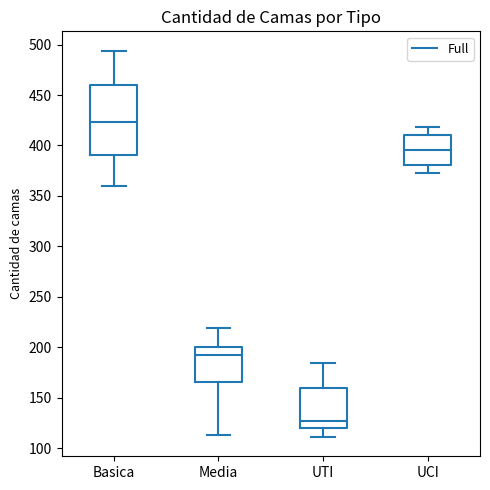

Reading left to right, transcribe this box plot: for each box, give where its median line is, the range the box spans, and where its two whiskers end, as read against the y-axis. The values are not printed on the chart, so give them approximately, as read against the axis.

Basica: median 425, box 390 to 460, whiskers 360 to 495
Media: median 195, box 165 to 200, whiskers 115 to 220
UTI: median 125, box 120 to 160, whiskers 110 to 185
UCI: median 395, box 380 to 410, whiskers 375 to 420